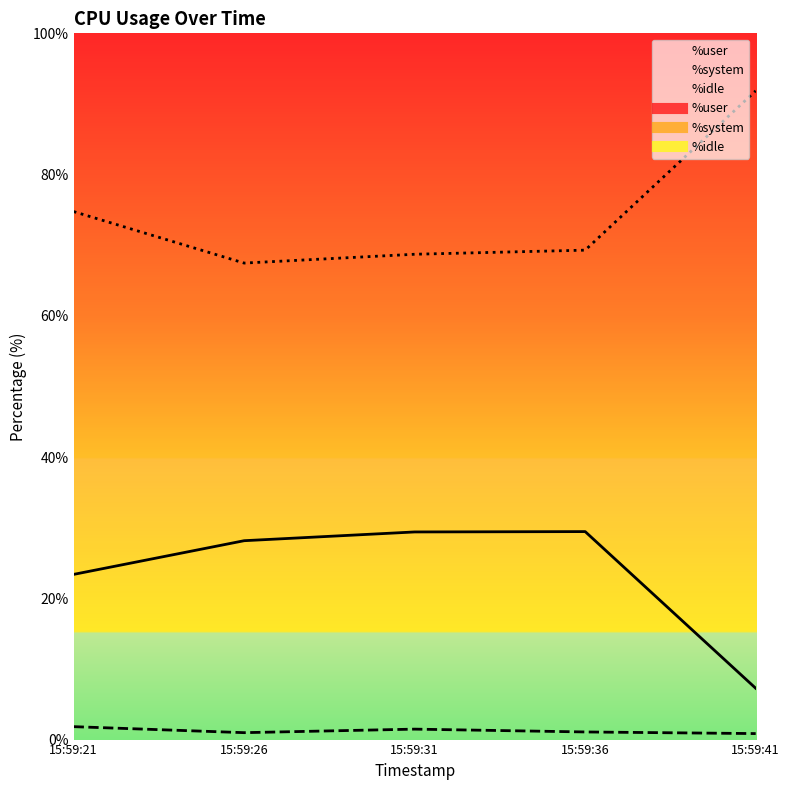

What are all the series names shown in the legend?

%user, %system, %idle